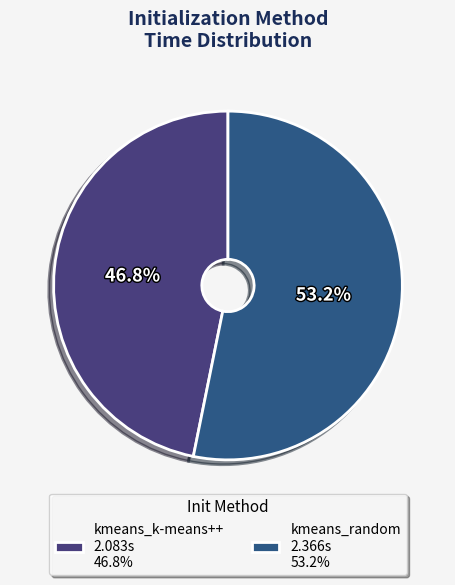

What percentage is the kmeans_k-means++ slice, to the nearest percent?

47%